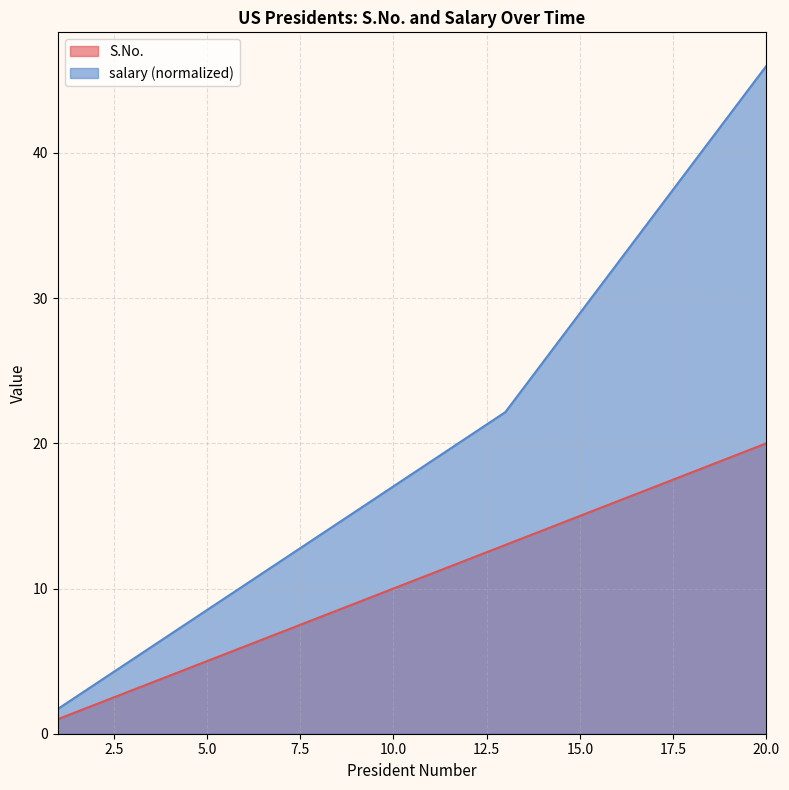

Is the value of salary at 8 greater than the value of S.No. at 20?

No